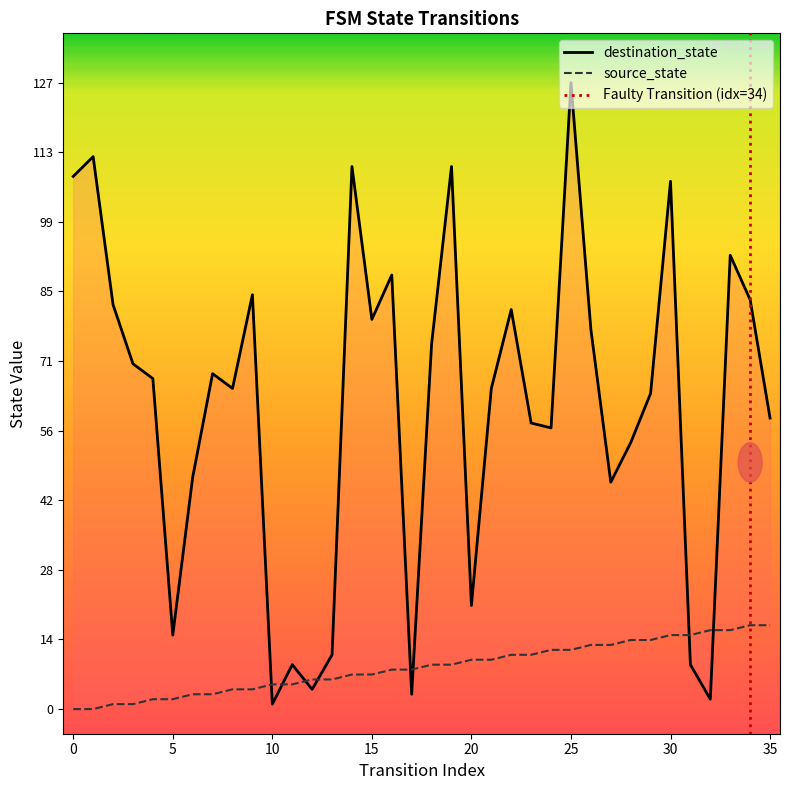

True or false: destination_state and source_state intersect in this chart.

True